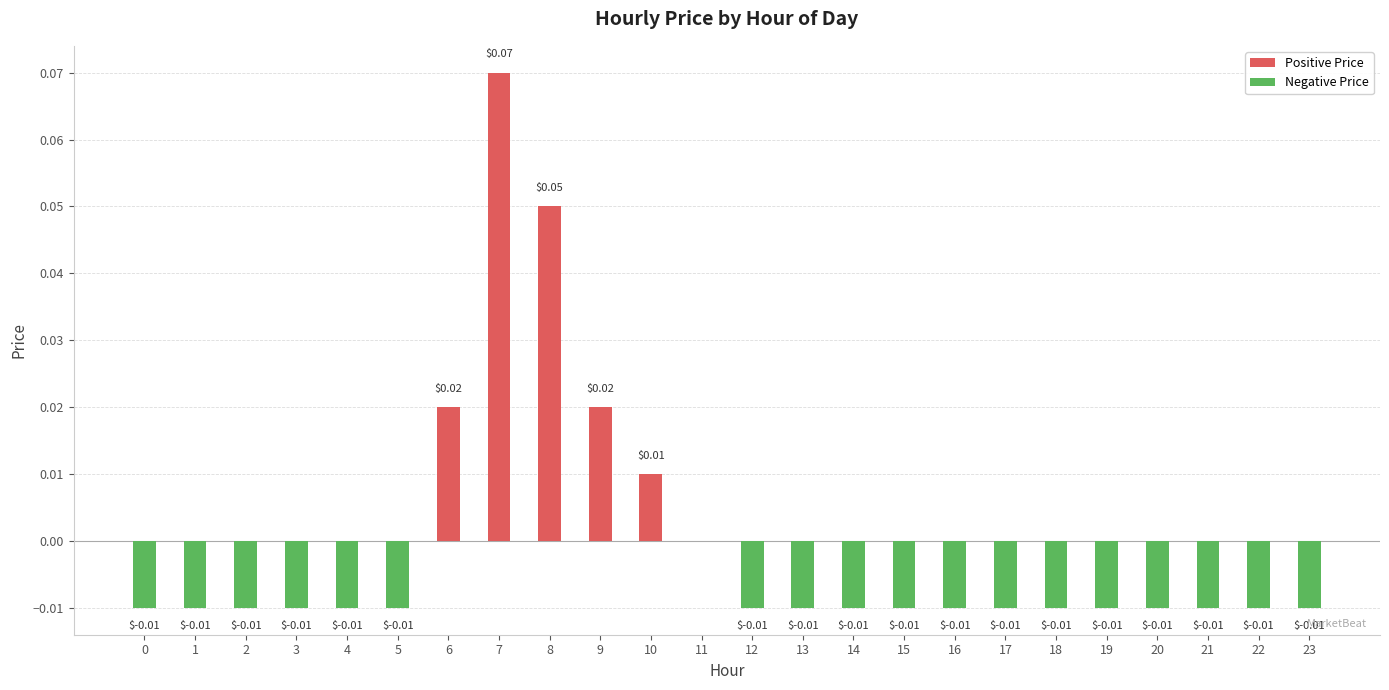

How many values in the Positive Price series exceed 0?

5